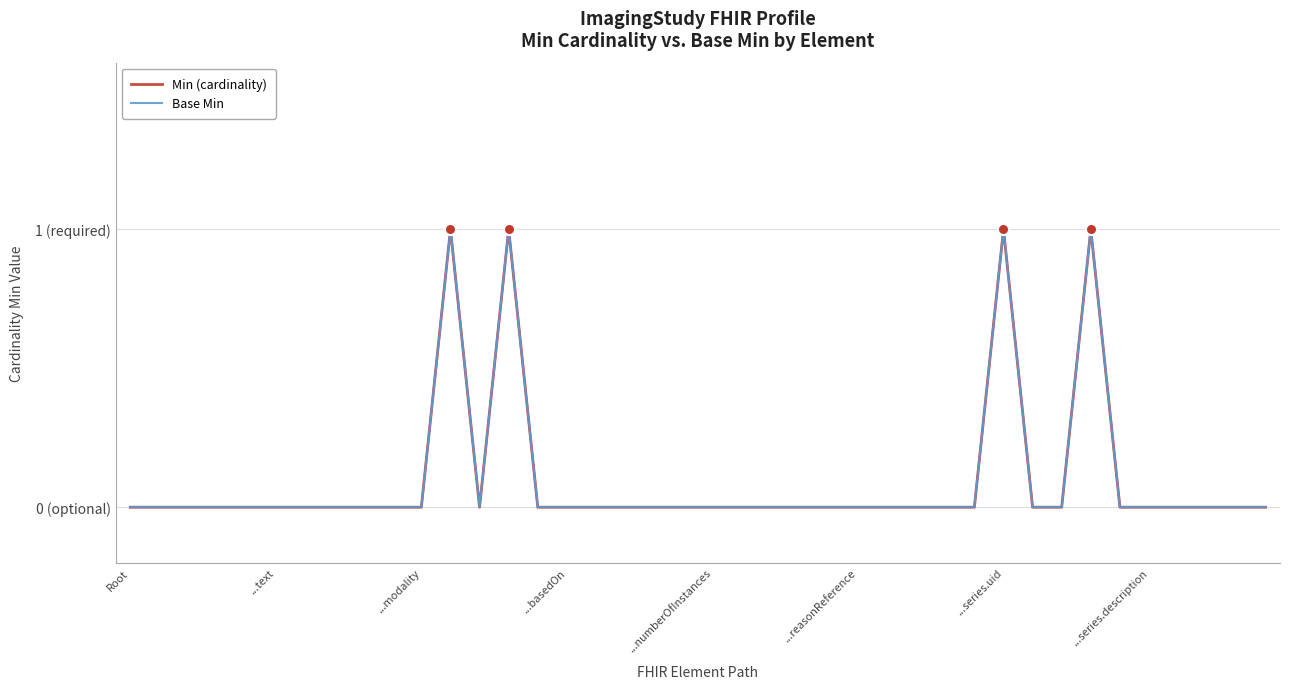

Does the chart display data point markers on the line(s)?

No